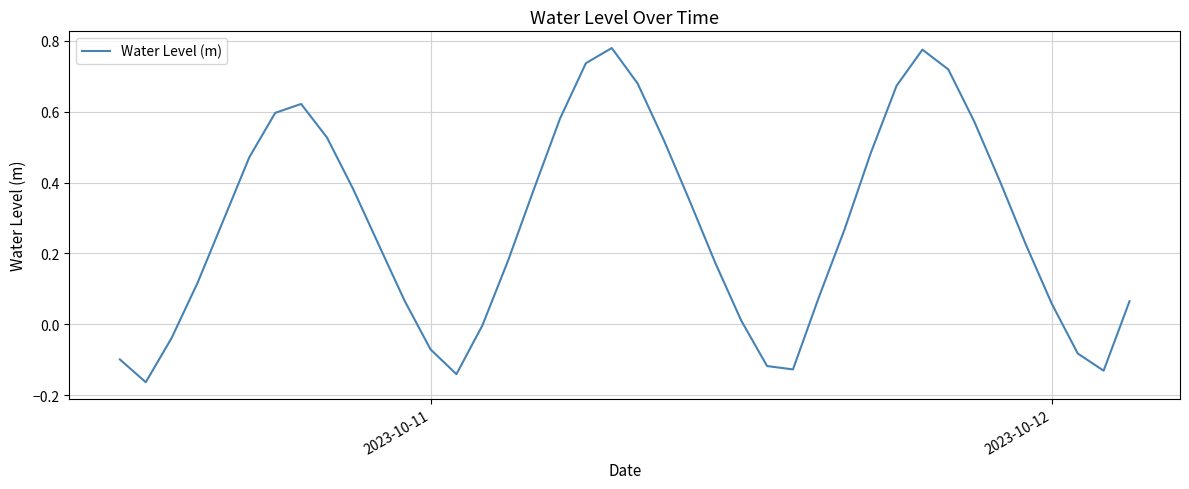

Does the chart have visible grid lines?

Yes